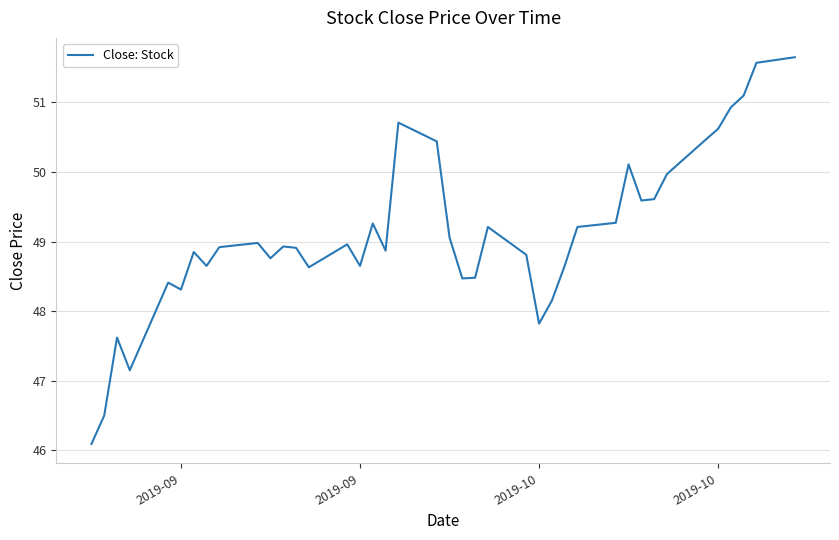

How many series are shown in this chart?

1